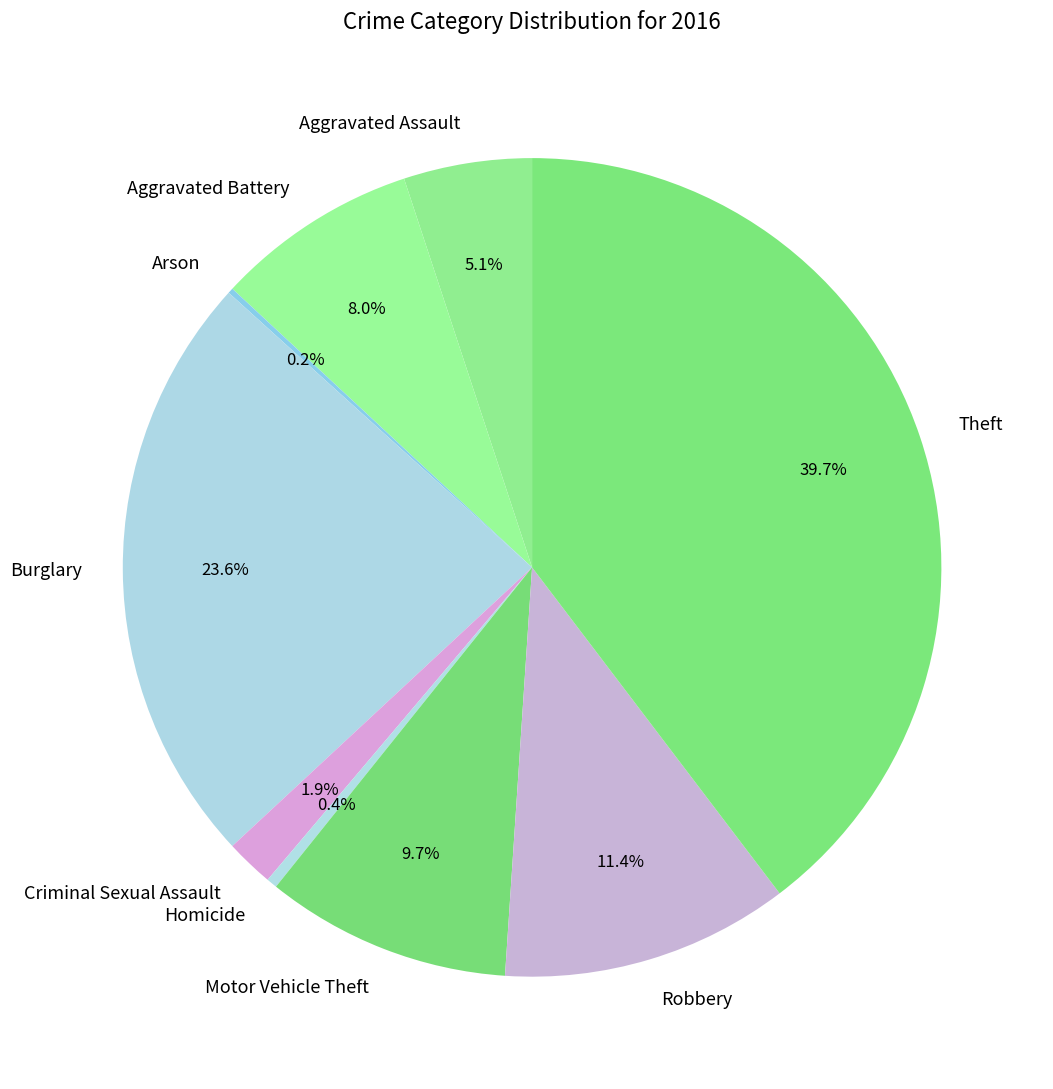

Is the sum of Criminal Sexual Assault and Aggravated Battery greater than half?

No